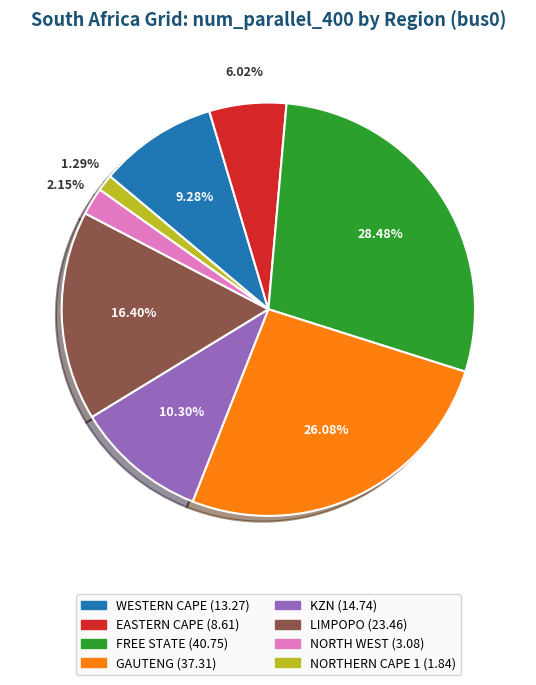

Approximately how many times larger is the value at KZN compared to NORTH WEST?

4.8